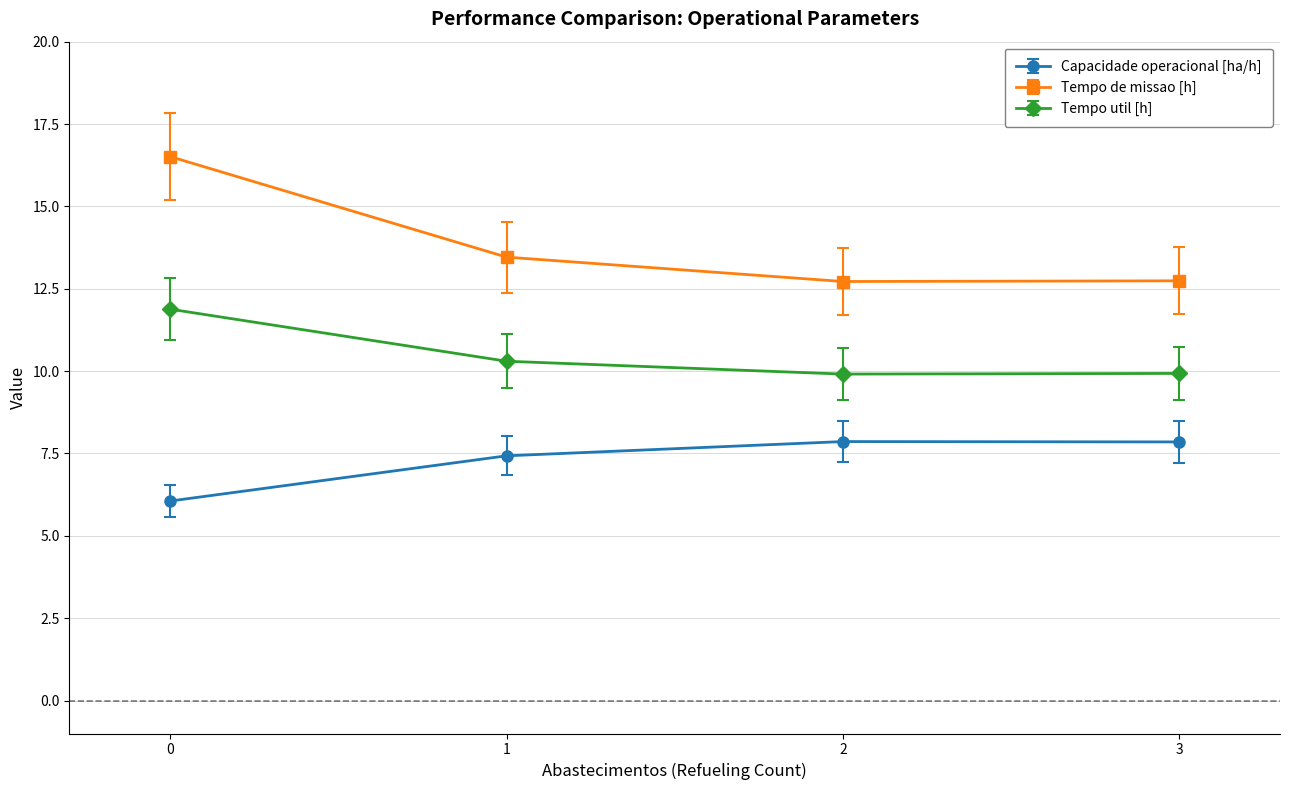

At which category does Capacidade operacional [ha/h] reach its first local peak?

2